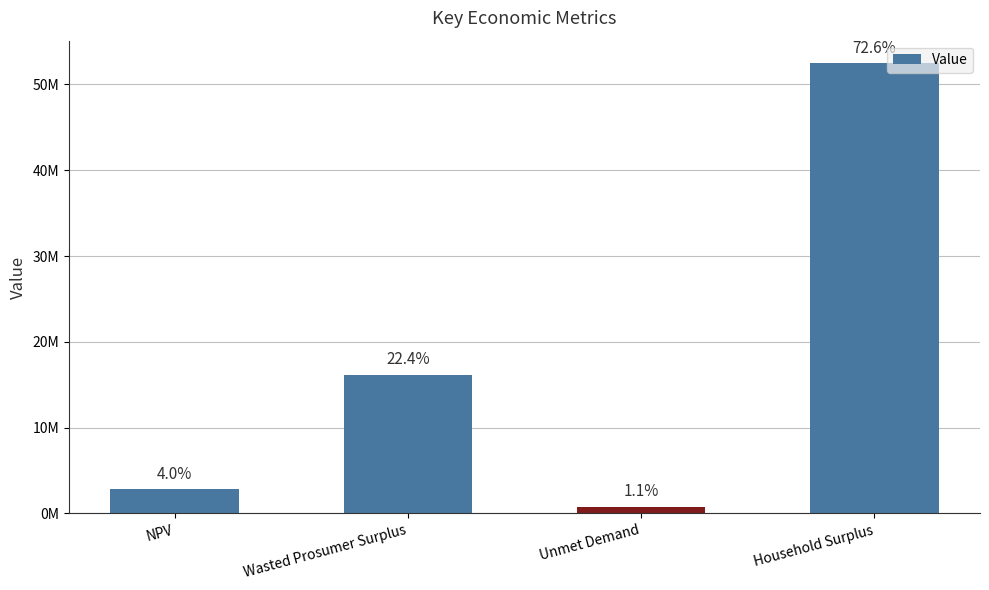

Reading left to right, extract all data points from this chart.

NPV=2868875.3	Wasted Prosumer Surplus=16180148.5	Unmet Demand=799783.1	Household Surplus=52477226.8